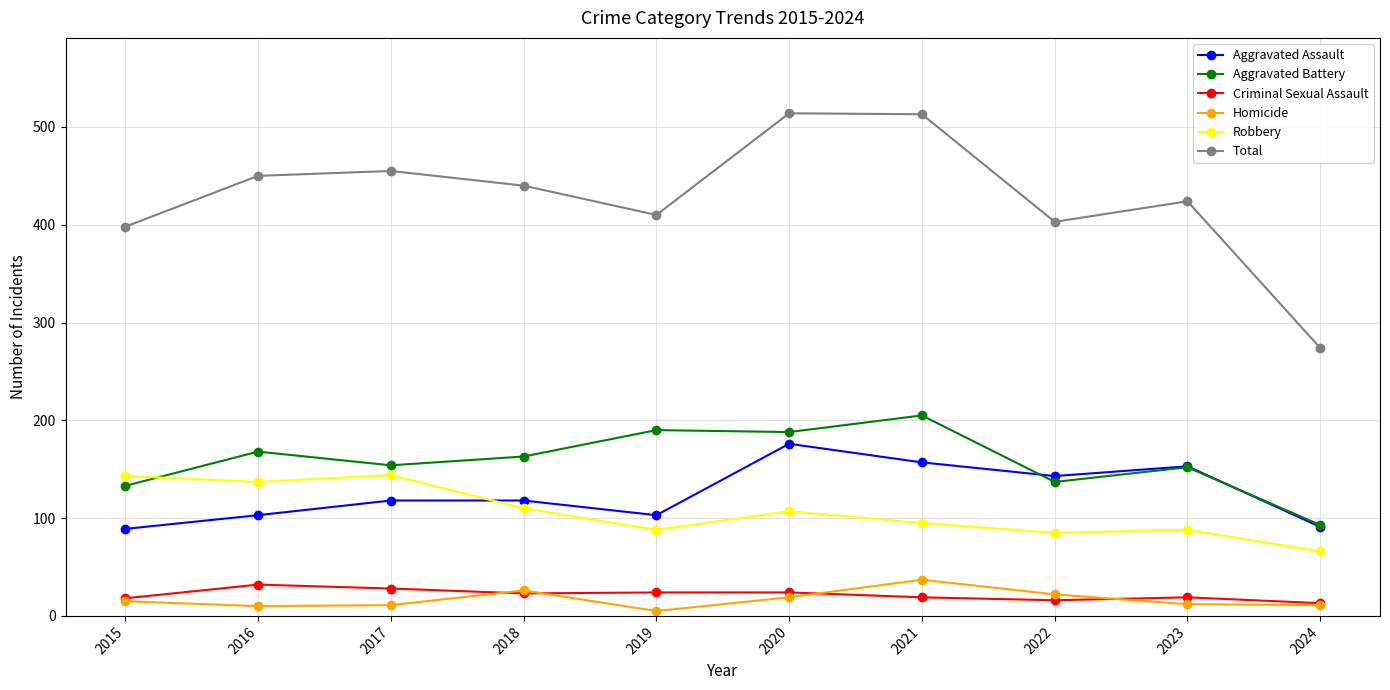

Which series has the largest range (max minus min)?

Total